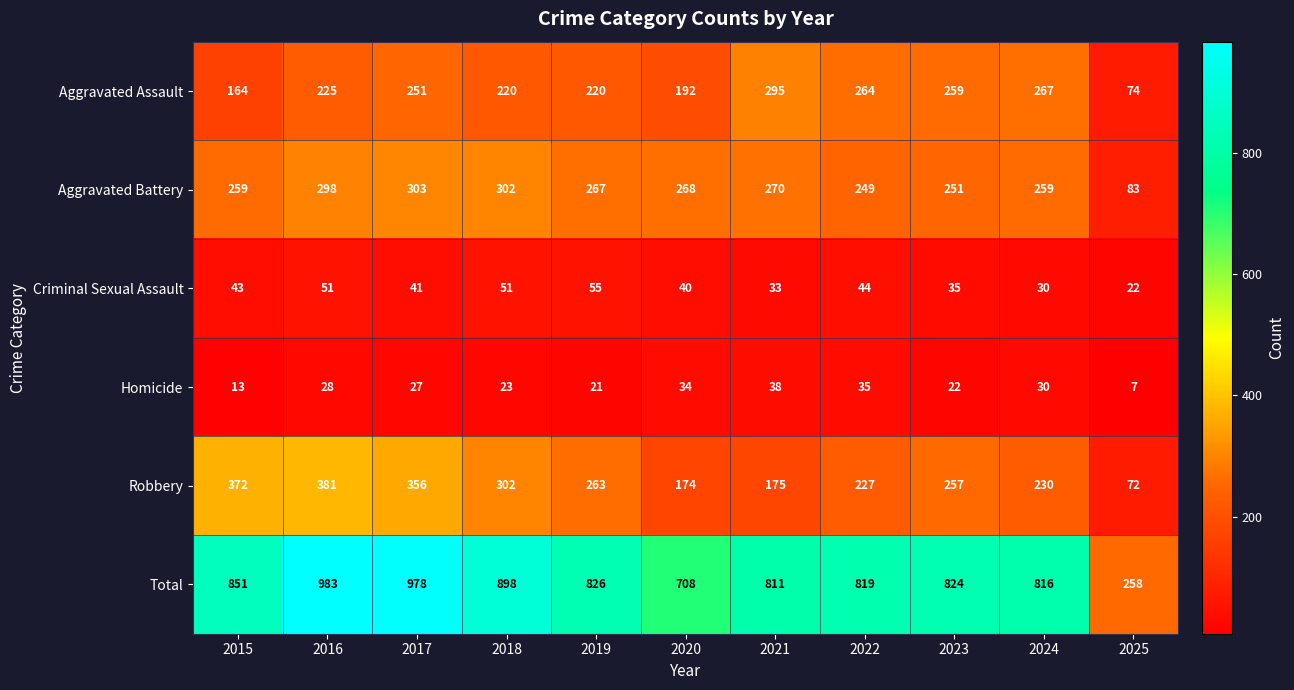

How many series are shown in this chart?

6